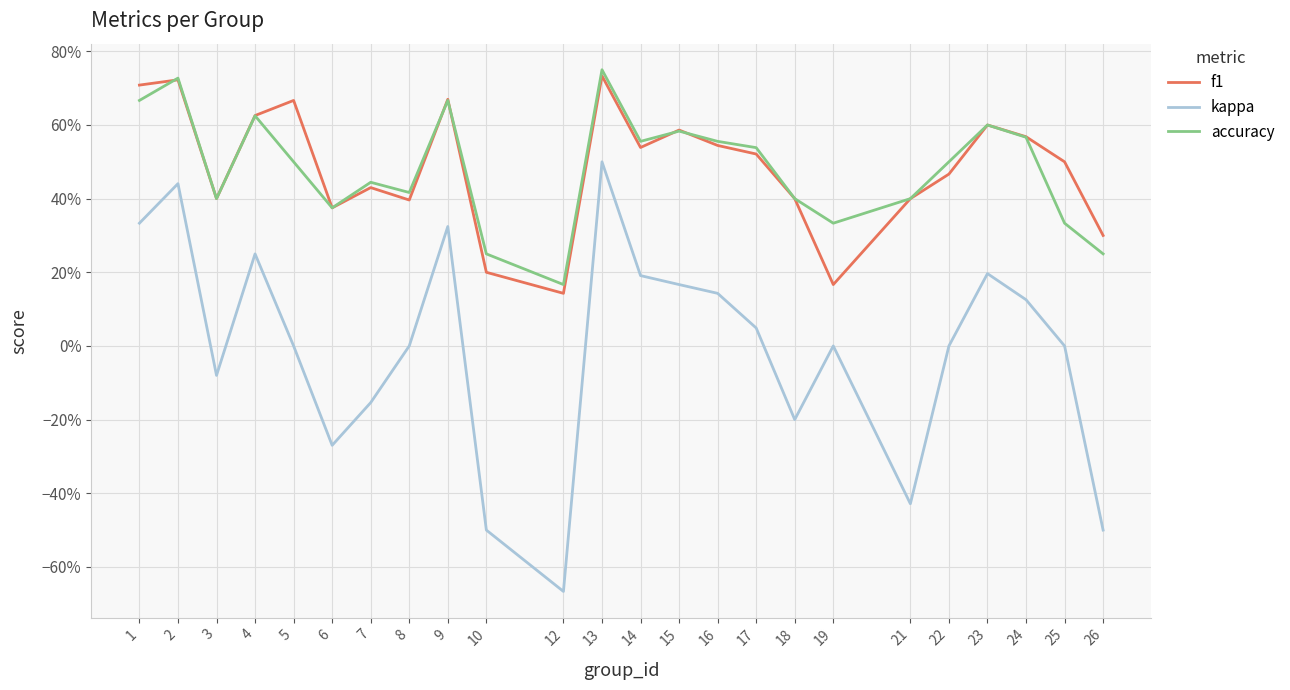

At which category is the sum across all series the highest?

13